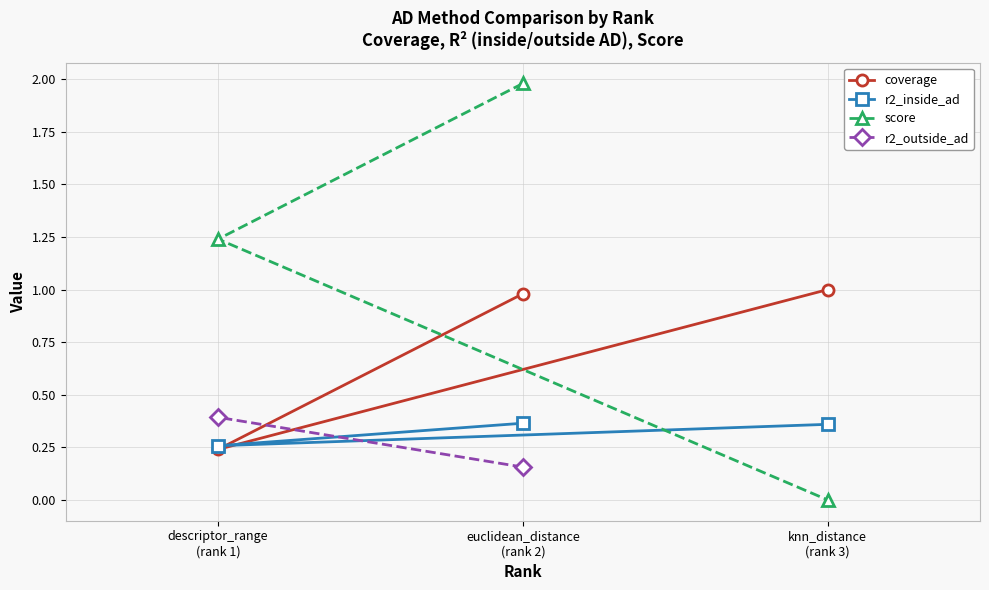

What is the change in value from x to 1?

-1